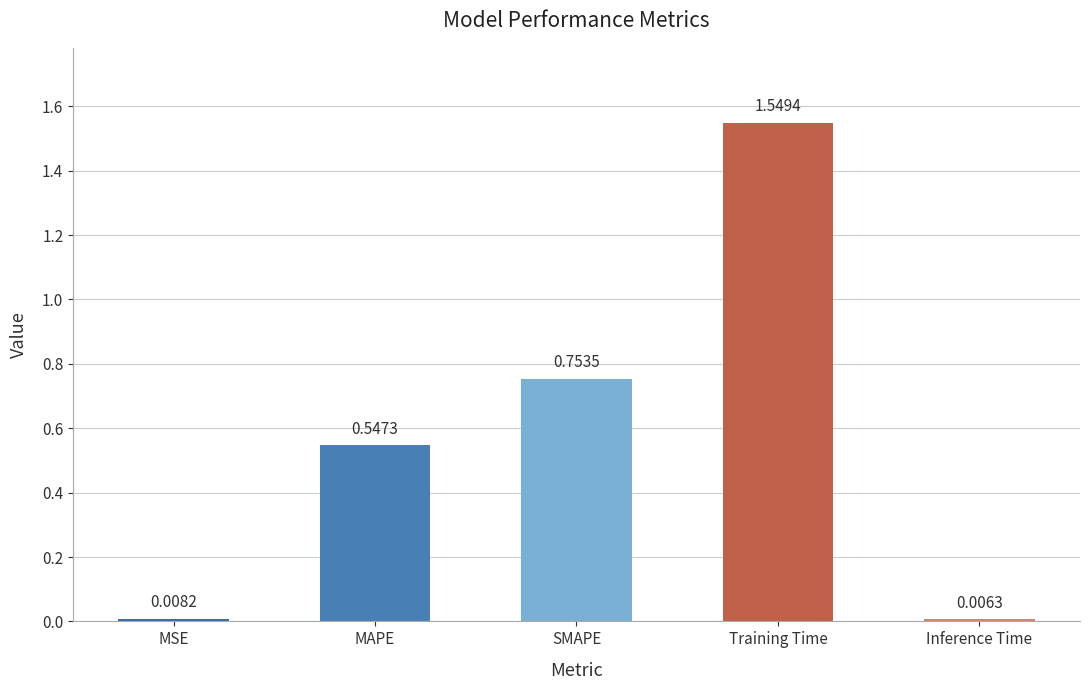

Does the chart contain stacked bars?

No